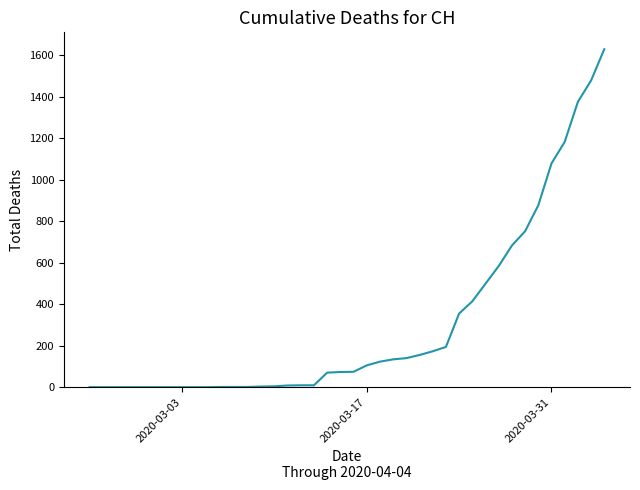

What is the greatest value displayed?

1630